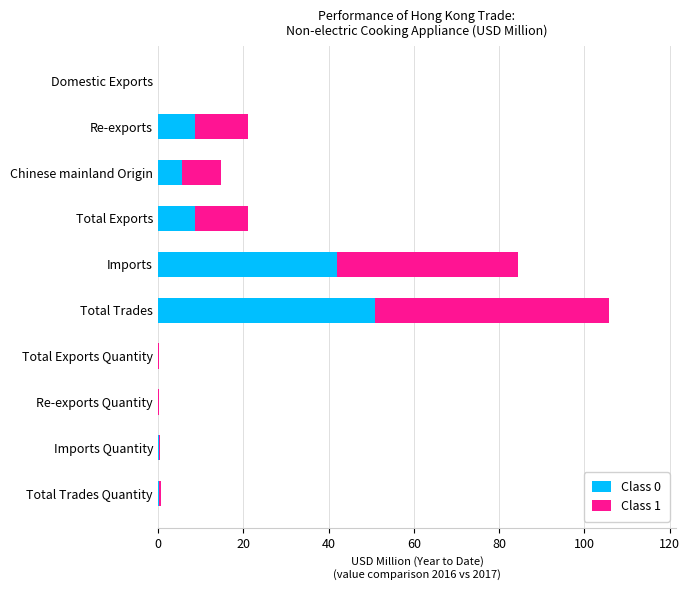

What is the highest value of the Class 0 series?

50.8